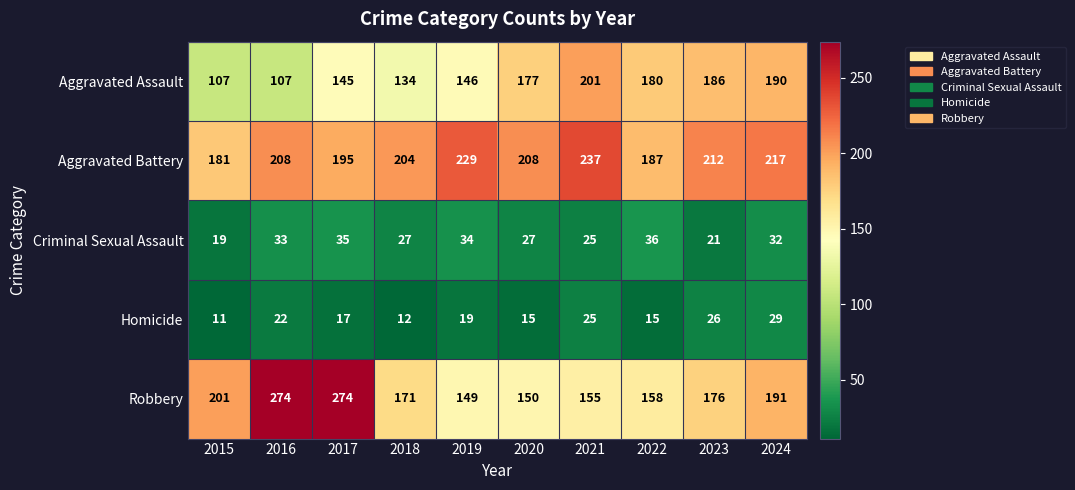

True or false: Homicide has a value of 4 at 2020.

False